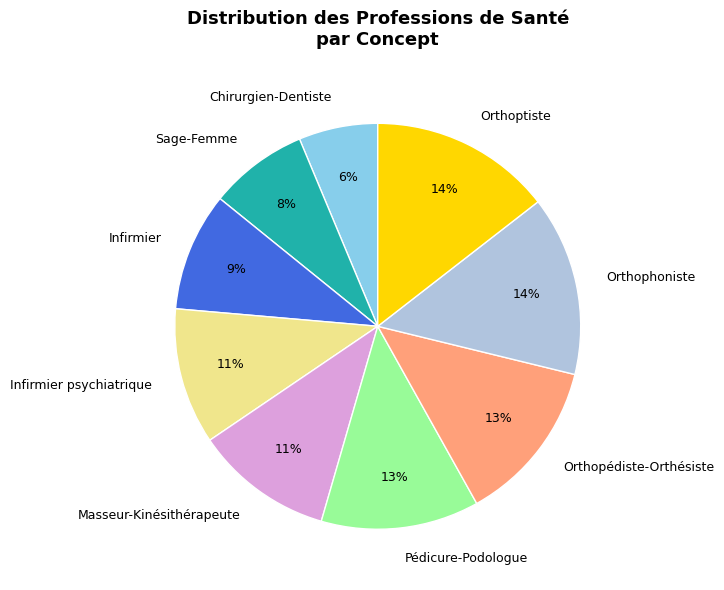

How many slices are in this pie chart?

9